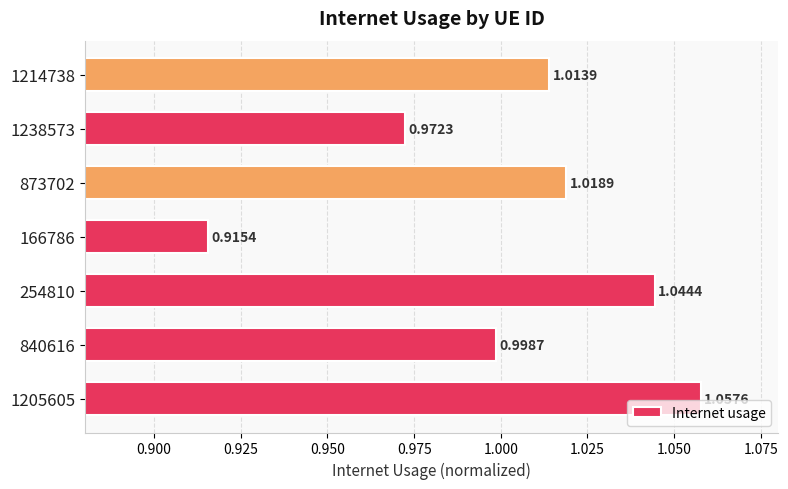

List the labels in order of value, largest first.

1205605, 254810, 873702, 1214738, 840616, 1238573, 166786